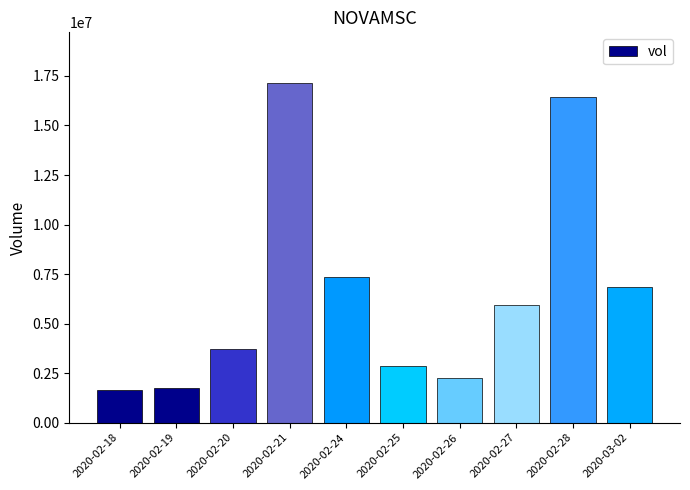

Count the number of categories in the chart.

10